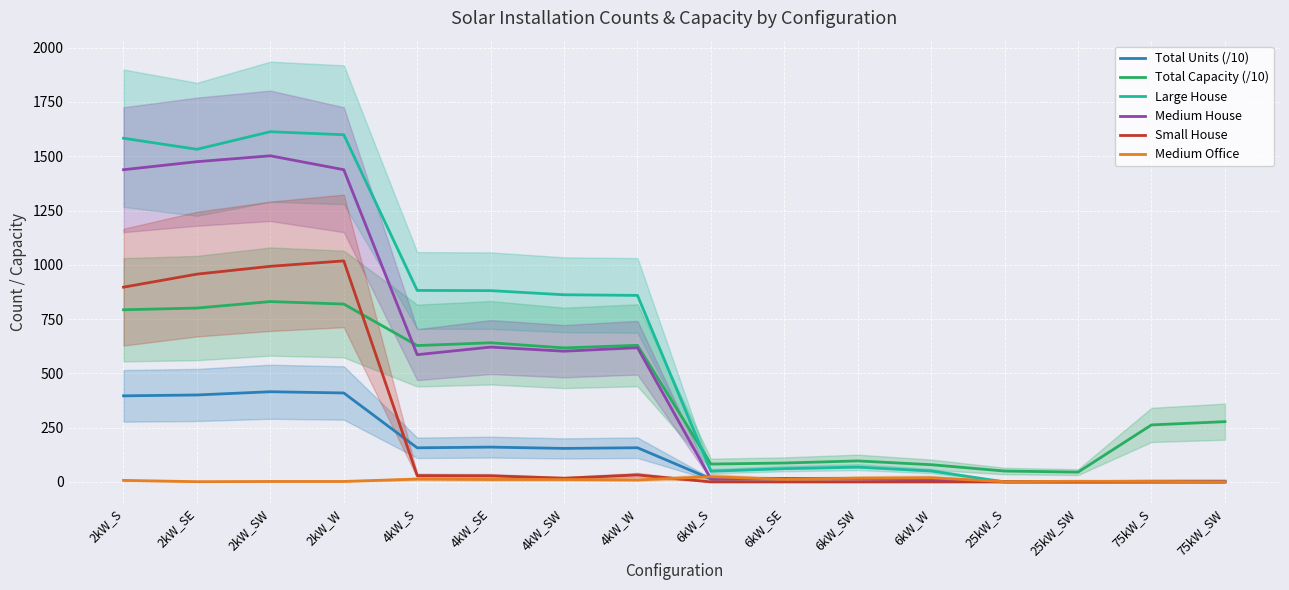

At which label is Large House closest to 806?

4kW_W